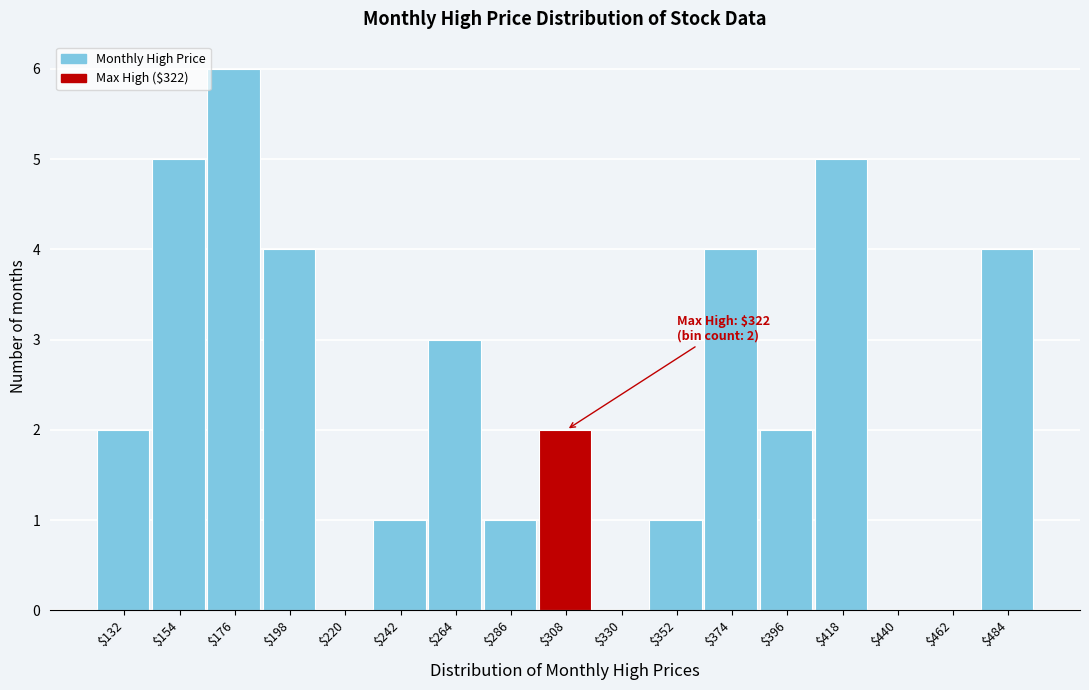

What is the sum of all values?

40